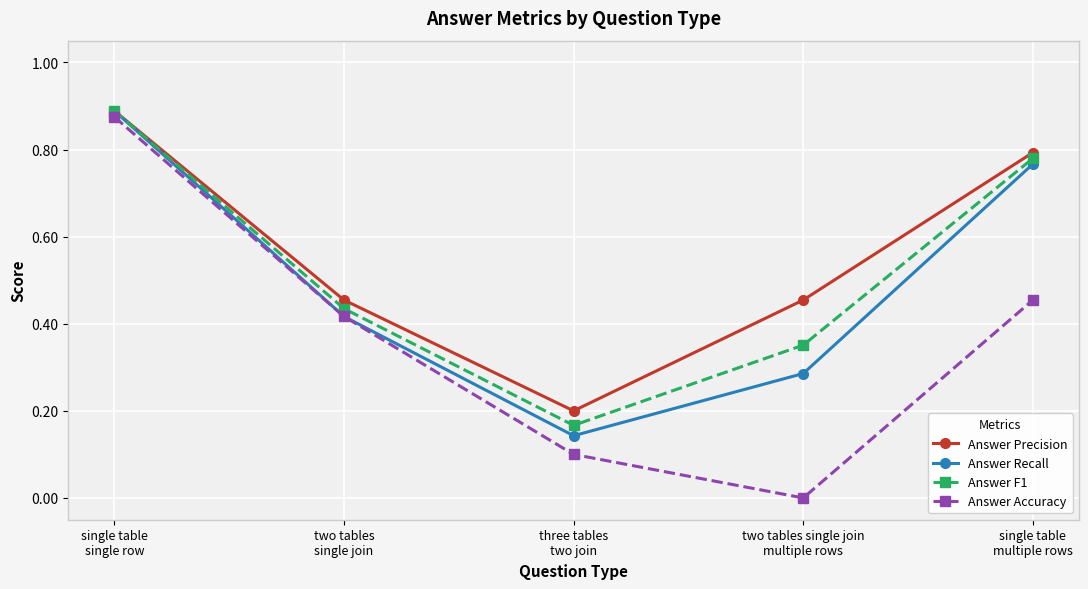

What is the difference between the maximum and minimum values in the Answer Precision series?

0.7